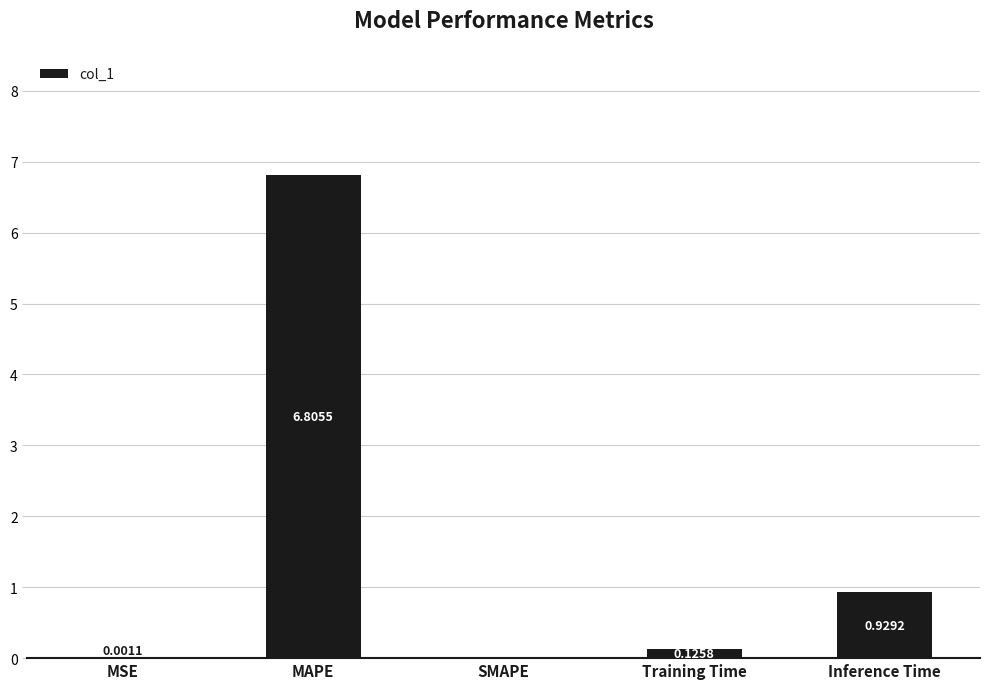

Where is the data nearest to the value 3?

Inference Time